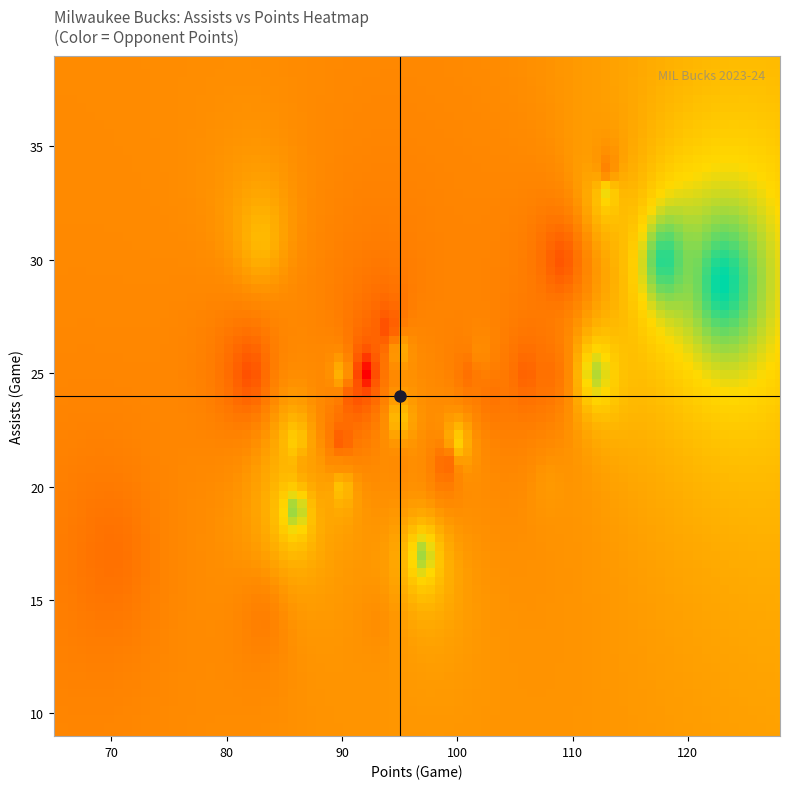

What is the maximum value shown in the chart?

131